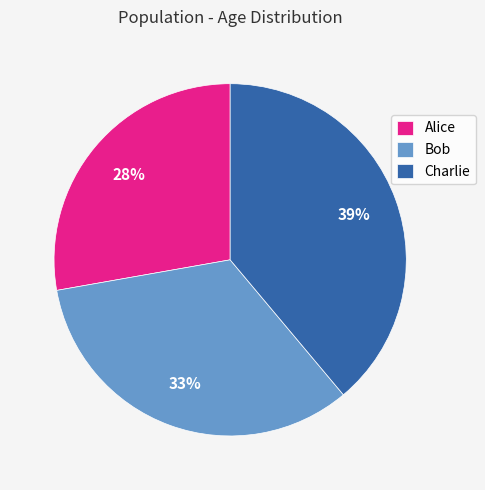

Is Charlie the majority of the pie?

No